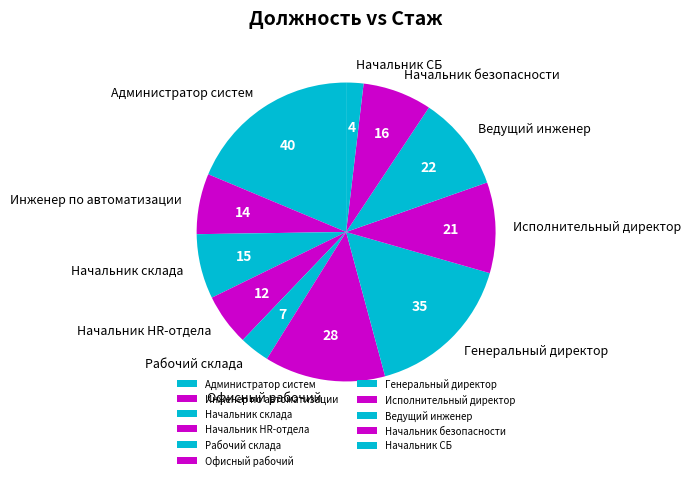

Which slice is the largest?

Администратор систем